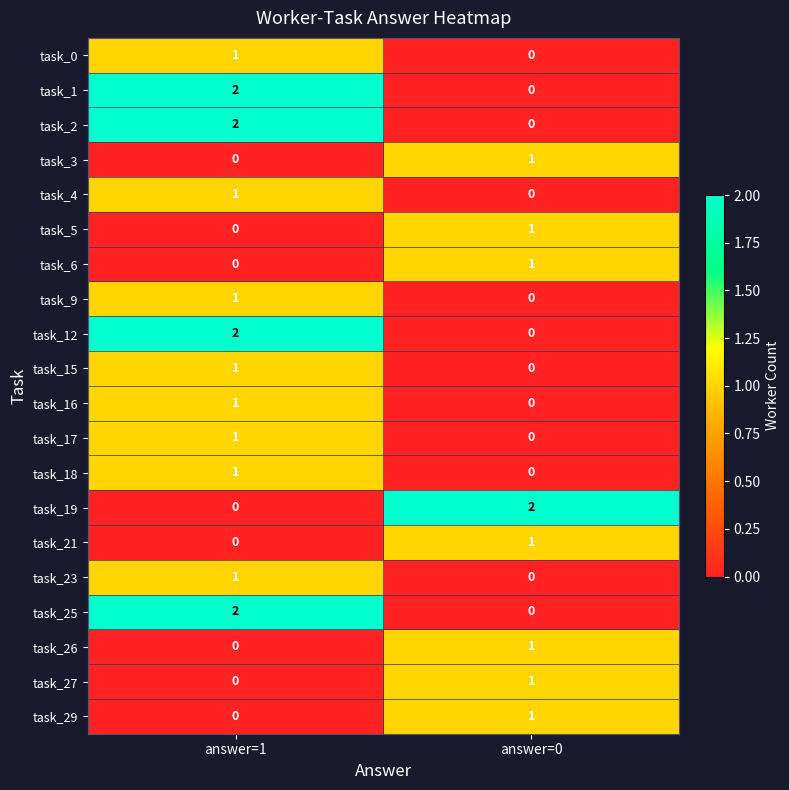

Which category has the highest value in the task_17 series?

answer=1